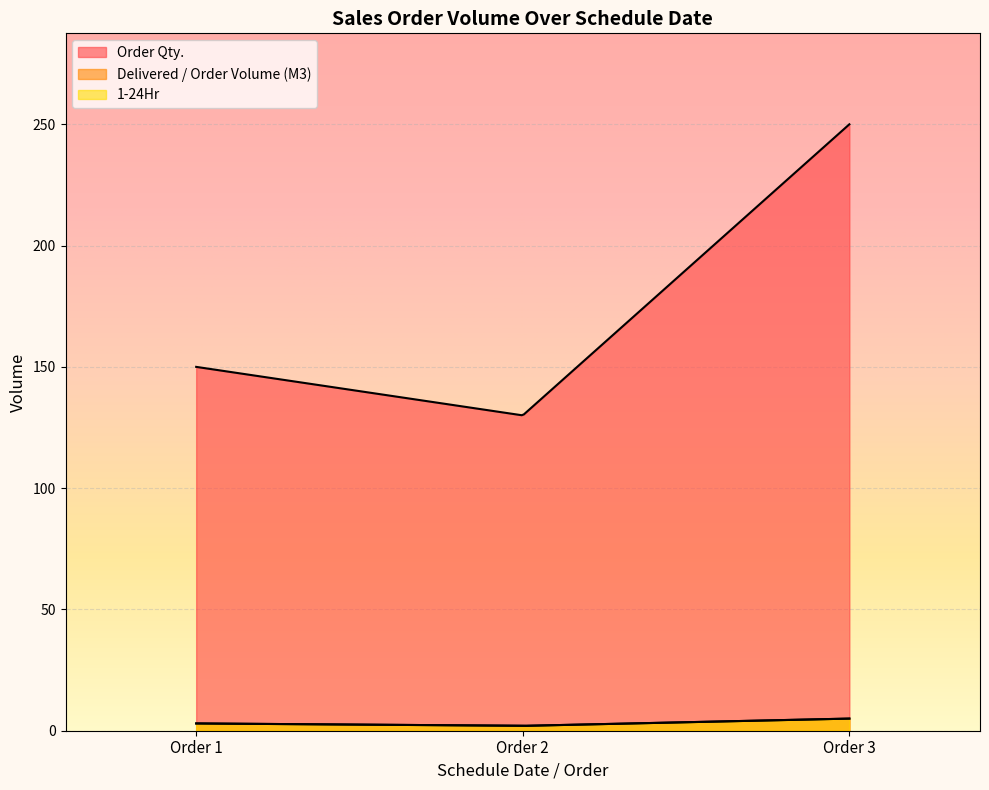

Reading left to right, what are all the values shown in this chart?

Order Qty.: 22/01/2022 - SO03-IDM211200145=150	22/01/2022 - SO03-IDM211200346=130	22/01/2022 - SO03-IDM220100048=250
Delivered / Order Volume (M3): 22/01/2022 - SO03-IDM211200145=3	22/01/2022 - SO03-IDM211200346=2	22/01/2022 - SO03-IDM220100048=5
1-24Hr: 22/01/2022 - SO03-IDM211200145=3	22/01/2022 - SO03-IDM211200346=2	22/01/2022 - SO03-IDM220100048=5